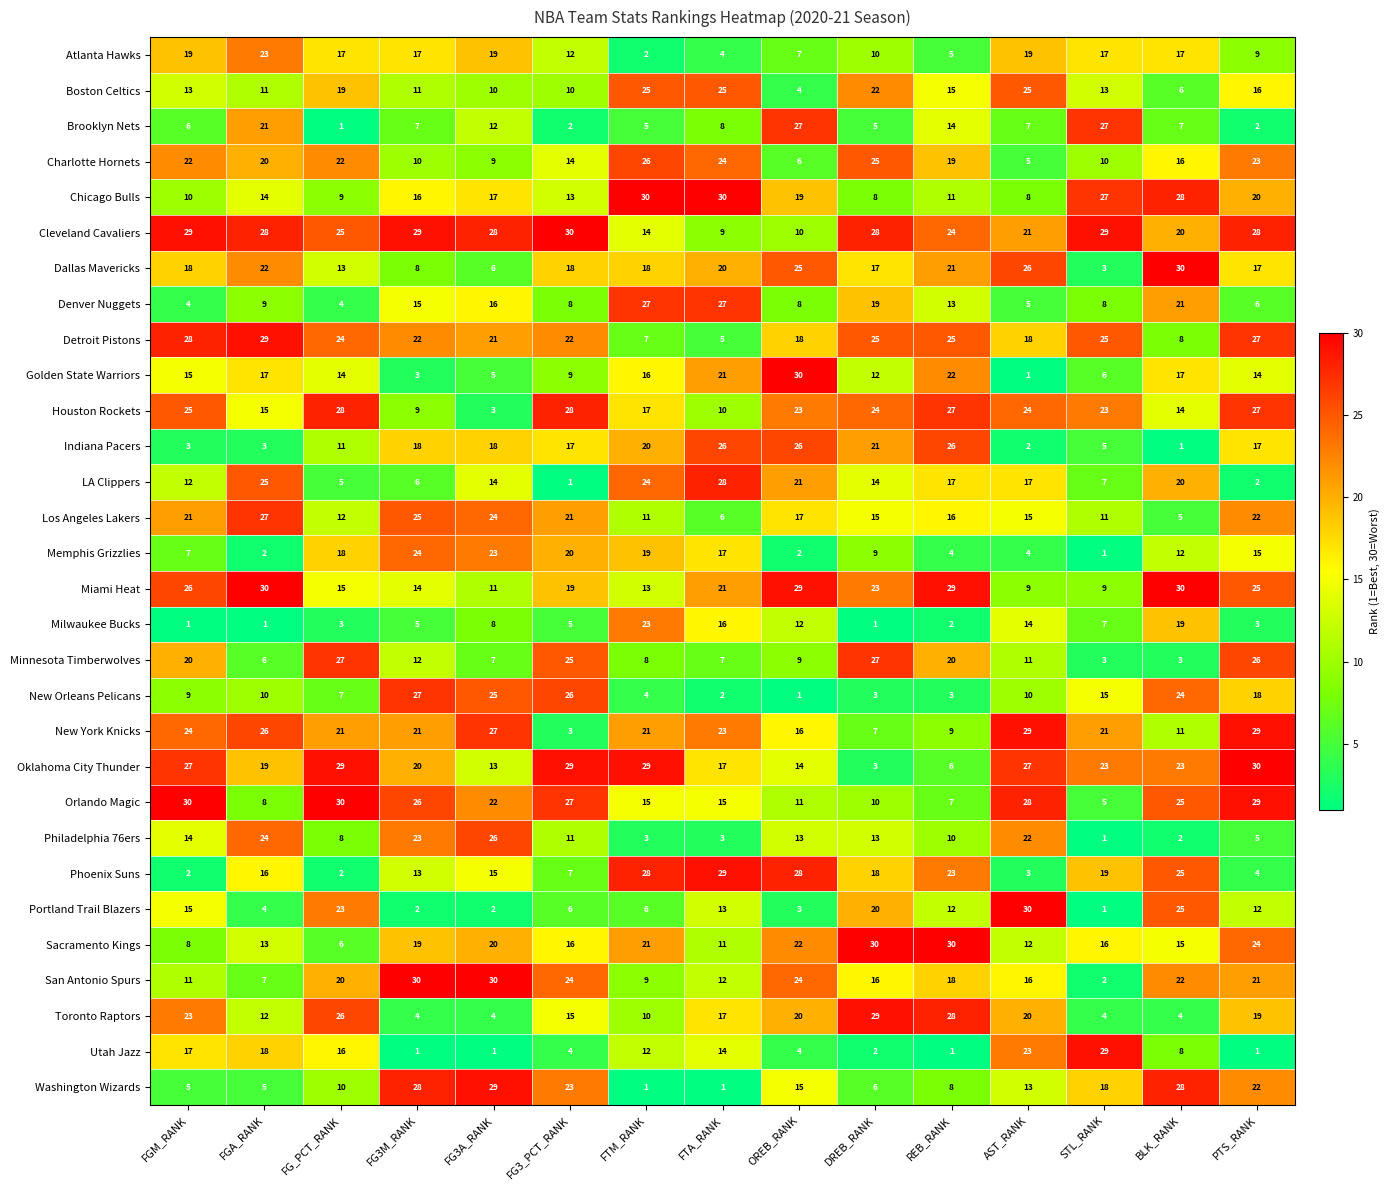

What is the approximate value of Oklahoma City Thunder at FG3_PCT_RANK?

29